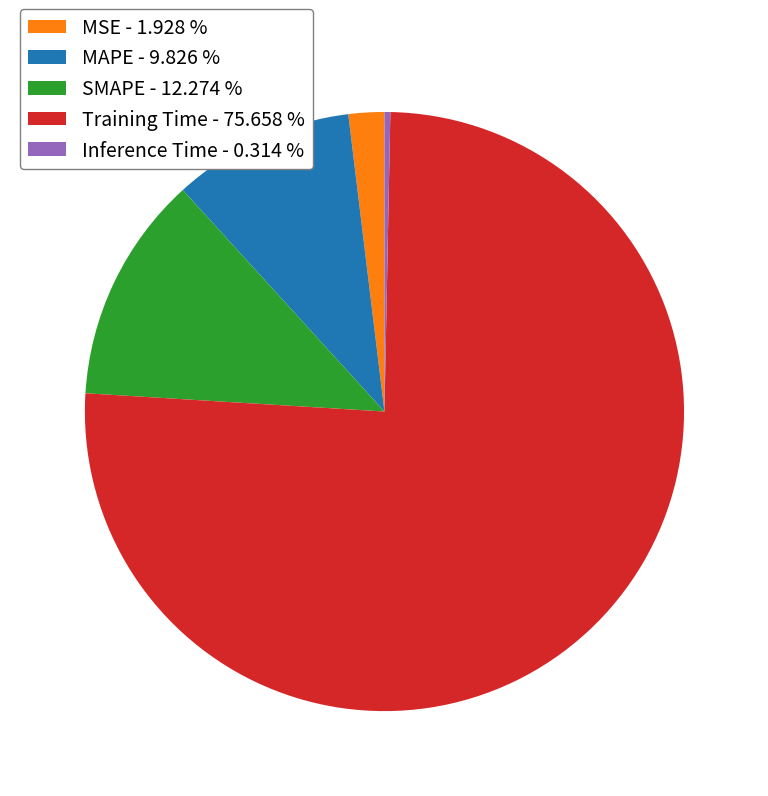

Does any single category account for the majority?

Yes